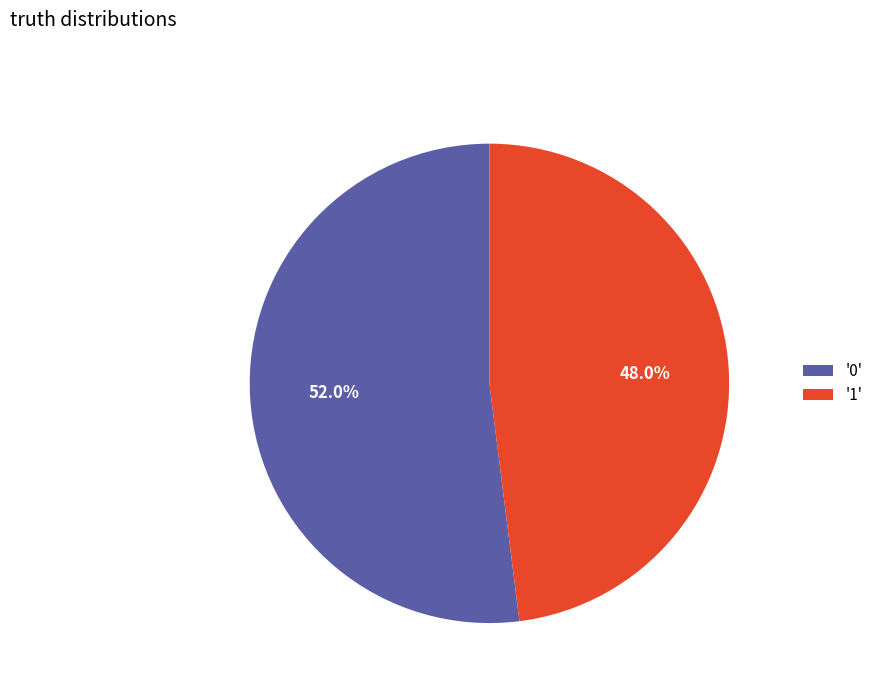

Which has a higher value, '1' or '0'?

'0'